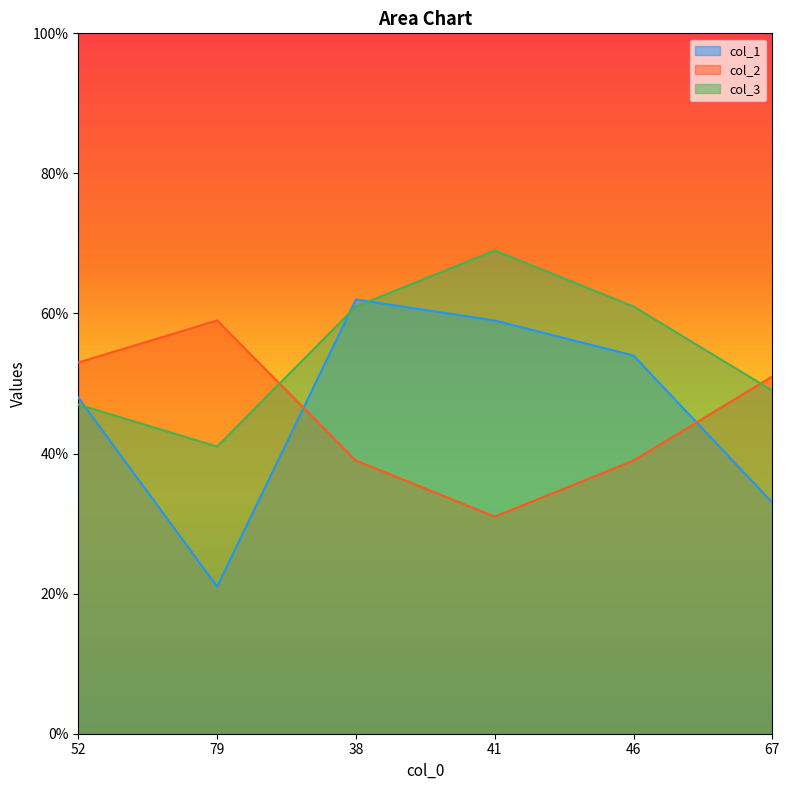

Which series has the widest spread of values?

col_1